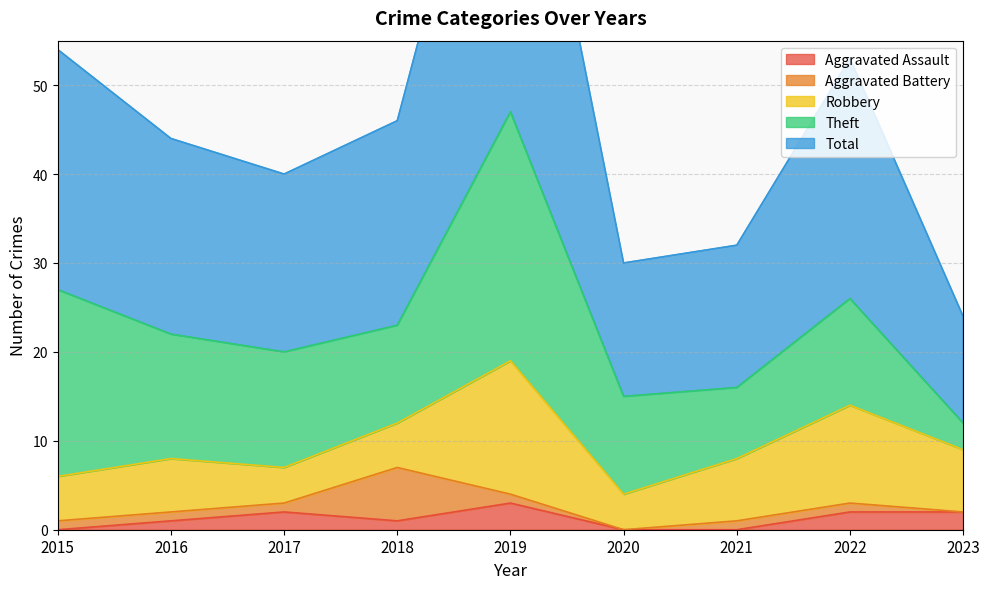

How many series are shown in this chart?

5